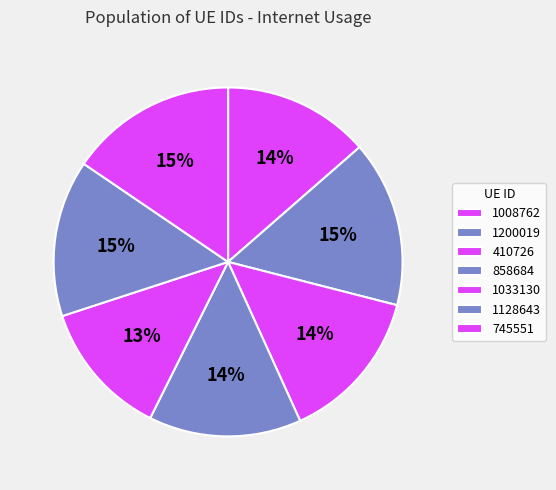

How much of the chart is everything except 858684?

85.9%